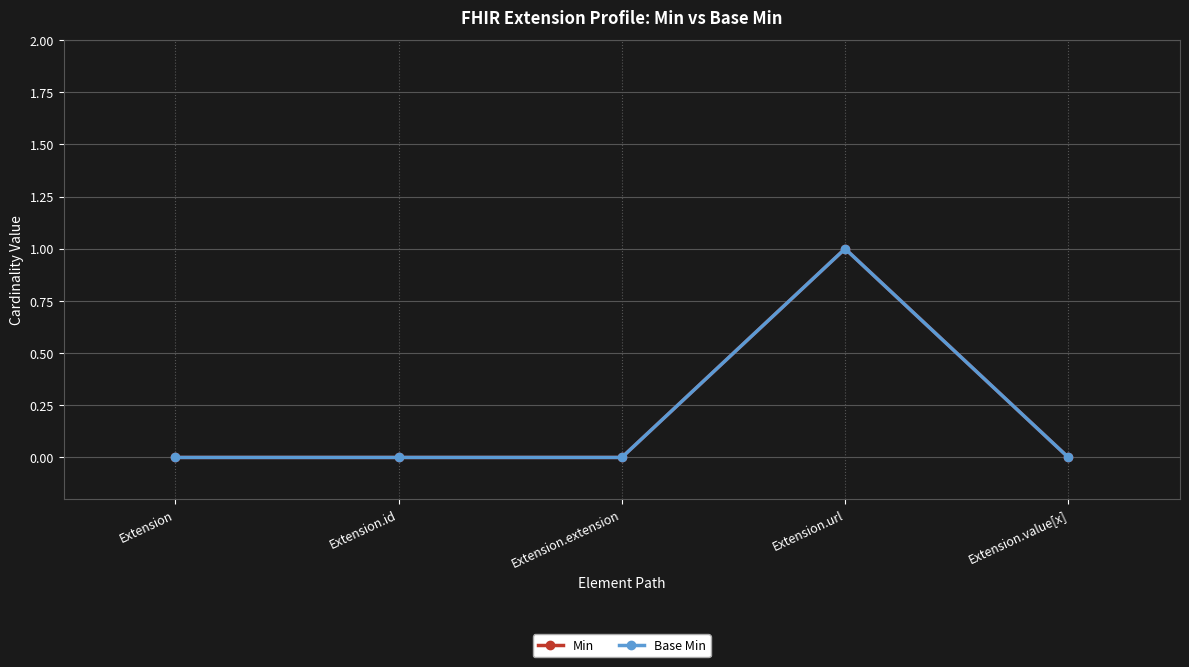

How many values in Min are above zero?

1